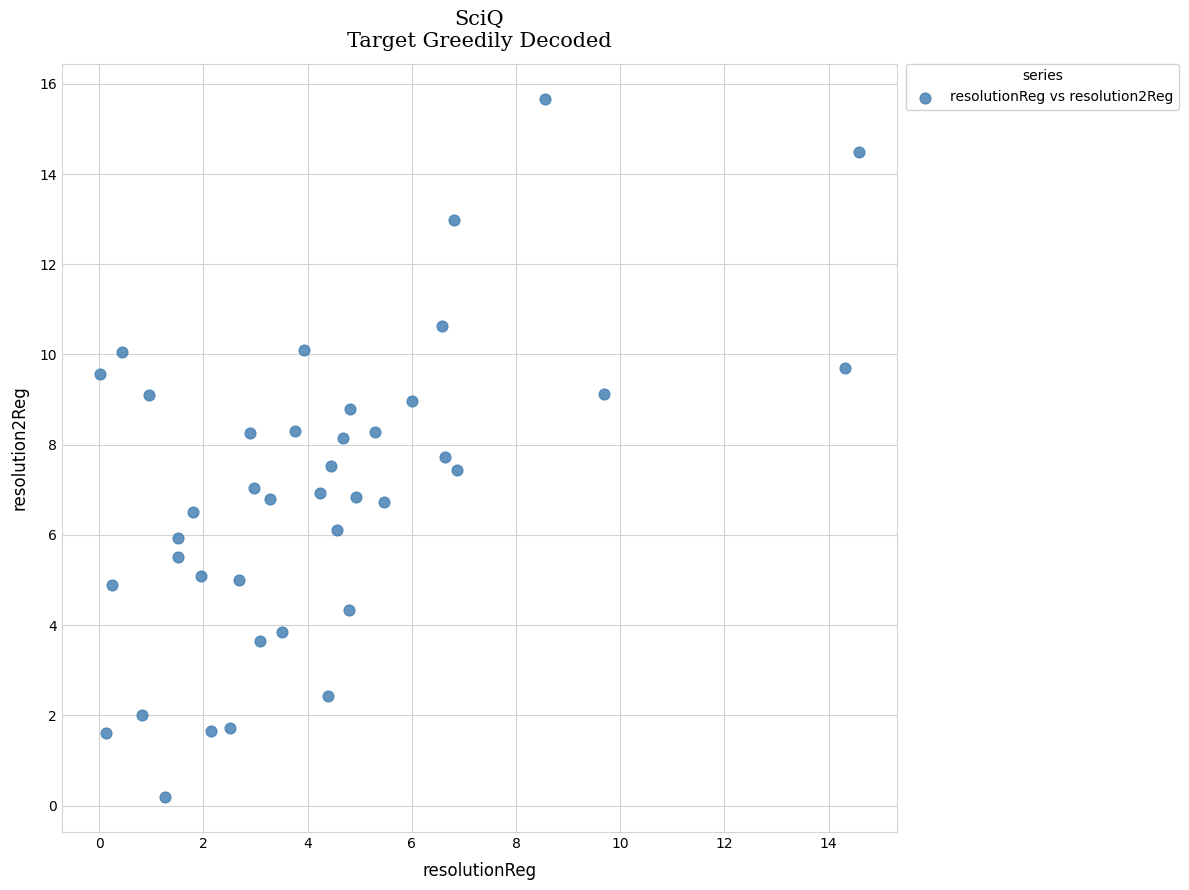

What is the range of X values (max minus min)?

14.6